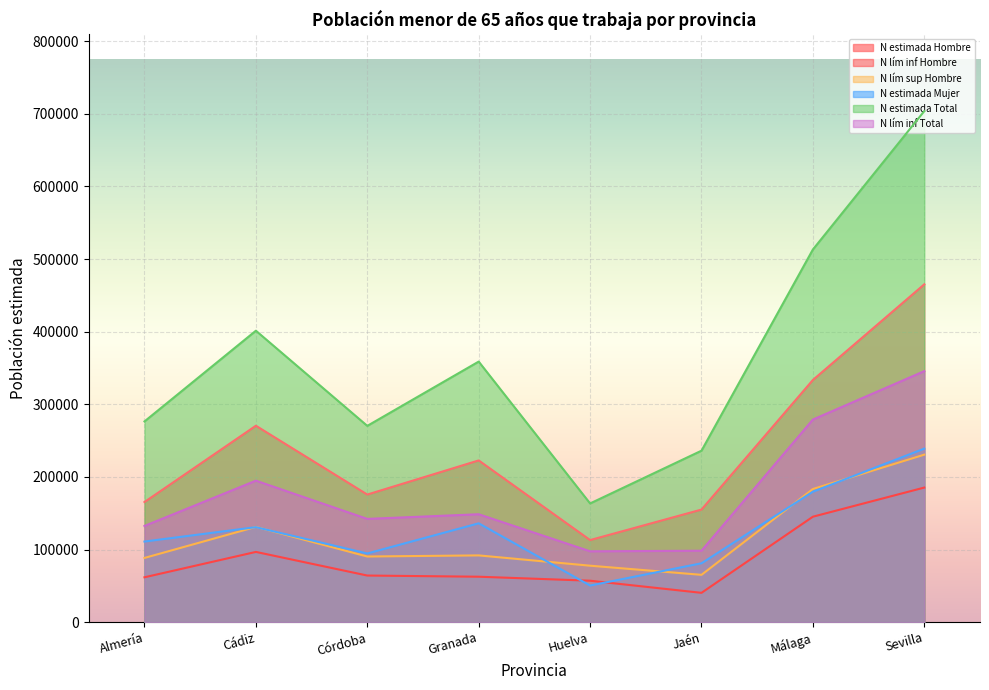

What is the difference between the maximum and minimum values in the N estimada Mujer series?

188541